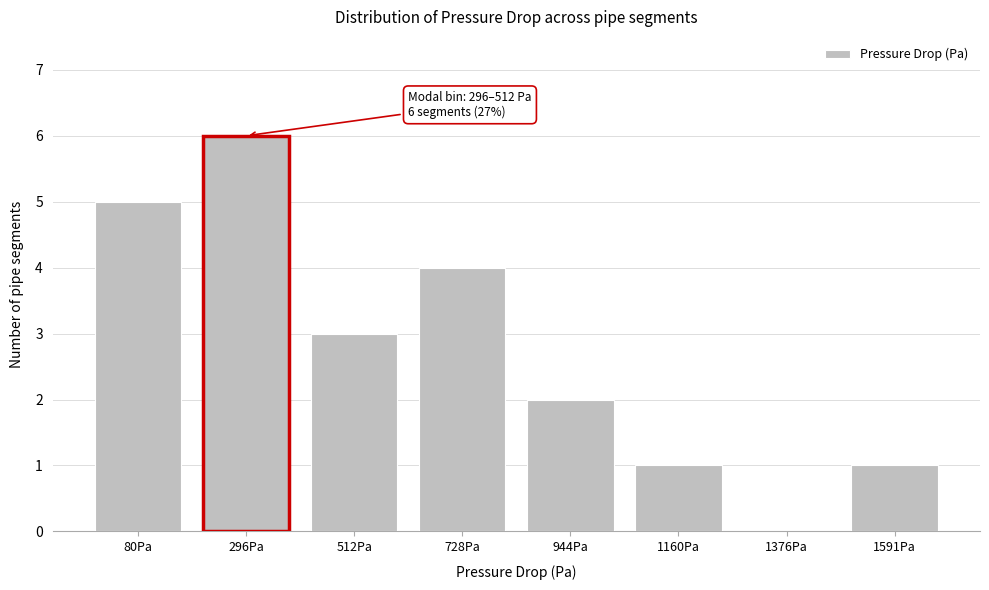

Reading left to right, what are all the values shown in this chart?

80Pa=5	296Pa=6	512Pa=3	728Pa=4	944Pa=2	1160Pa=1	1376Pa=0	1591Pa=1